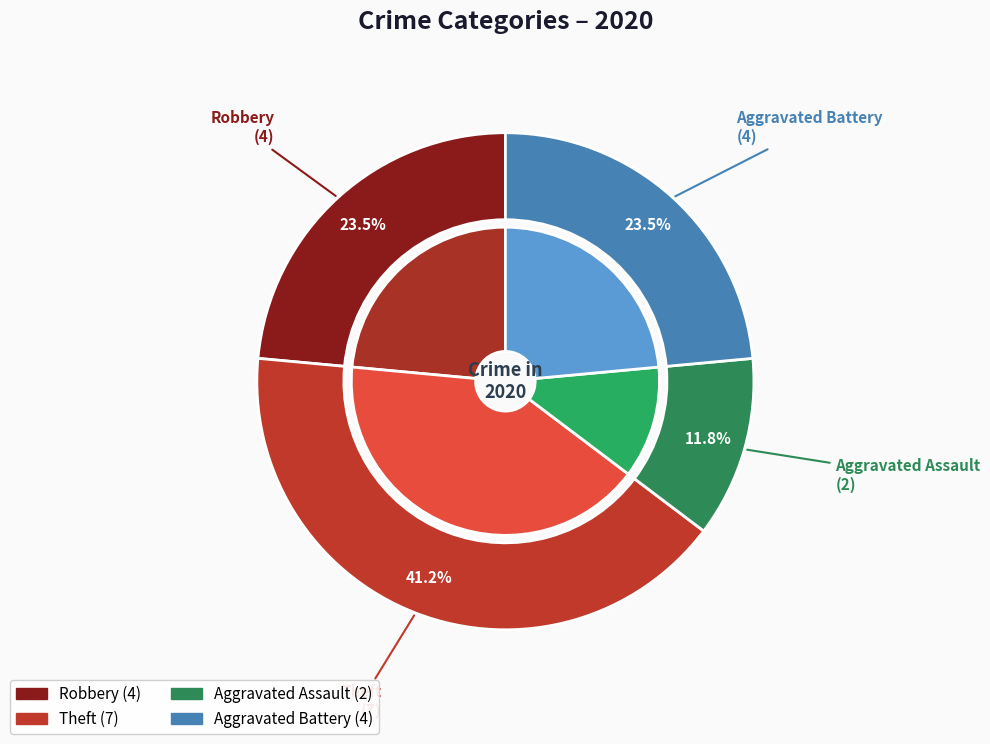

Does Theft represent more than half of the total?

No